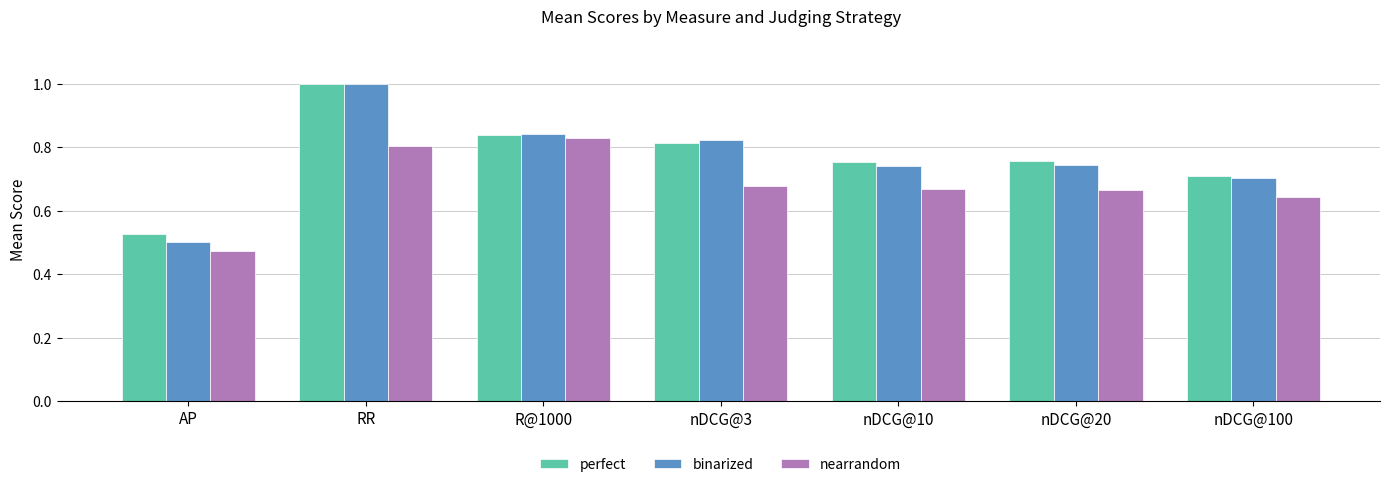

Which series changed the most between RR and nDCG@100?

binarized